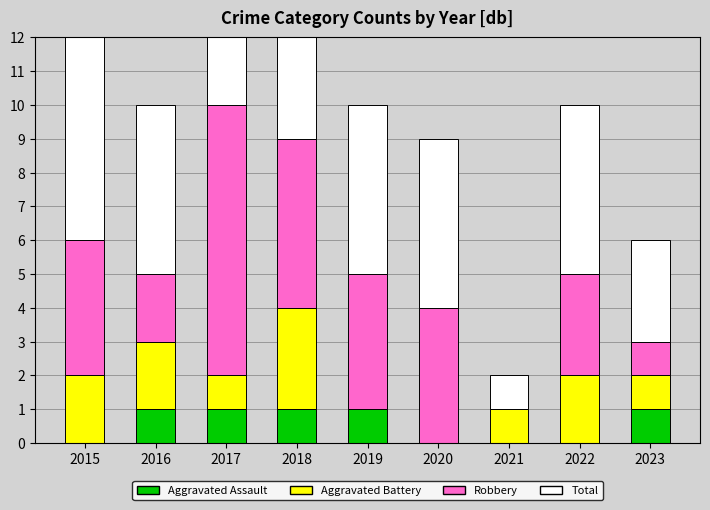

Rank the series at 2021 from highest to lowest value.

Aggravated Battery, Total, Aggravated Assault, Robbery